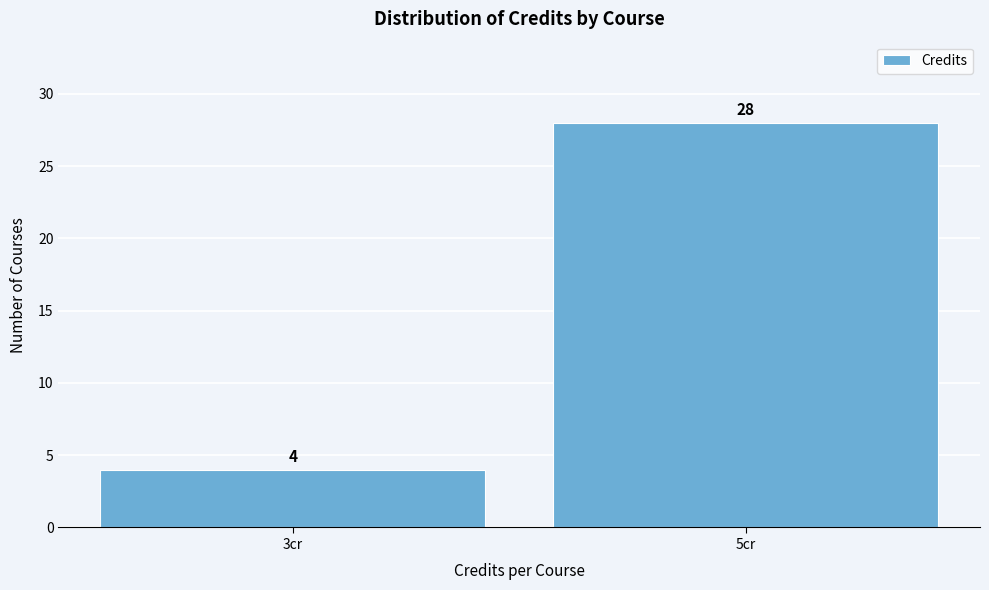

Reading left to right, what are all the values shown in this chart?

4	28